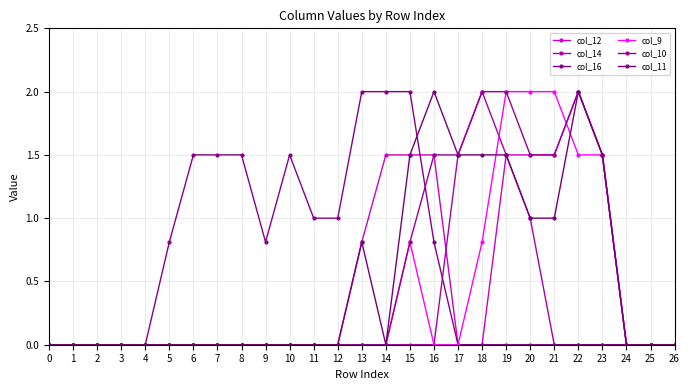

The value of col_9 at 0 is 0.0. True or false?

True